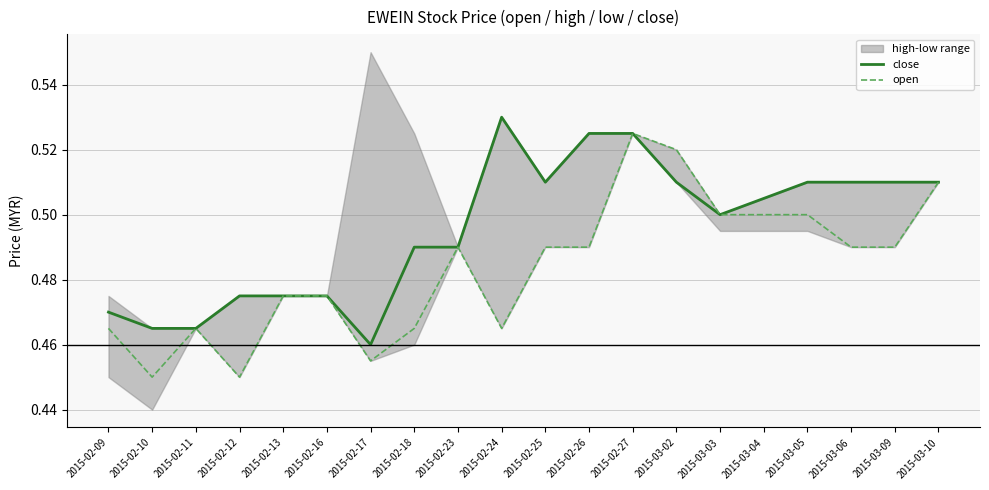

What is the approximate value of close at 2015-02-27?

0.5